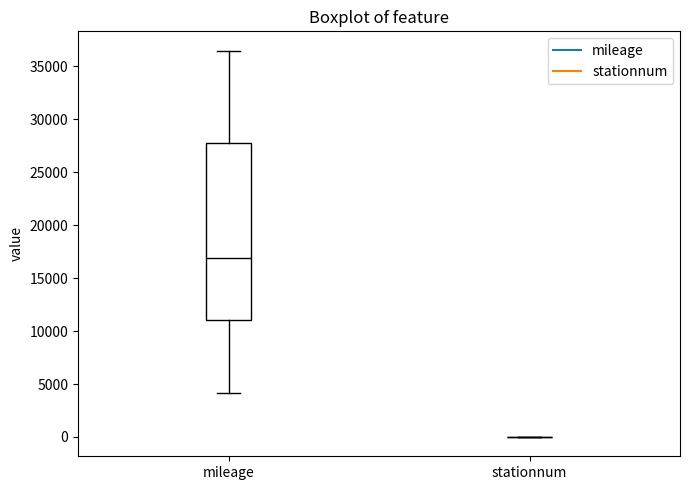

Where does the lower whisker of the box for mileage end on the y-axis? The values are not printed on the chart, so give them approximately, as read against the axis.

4000